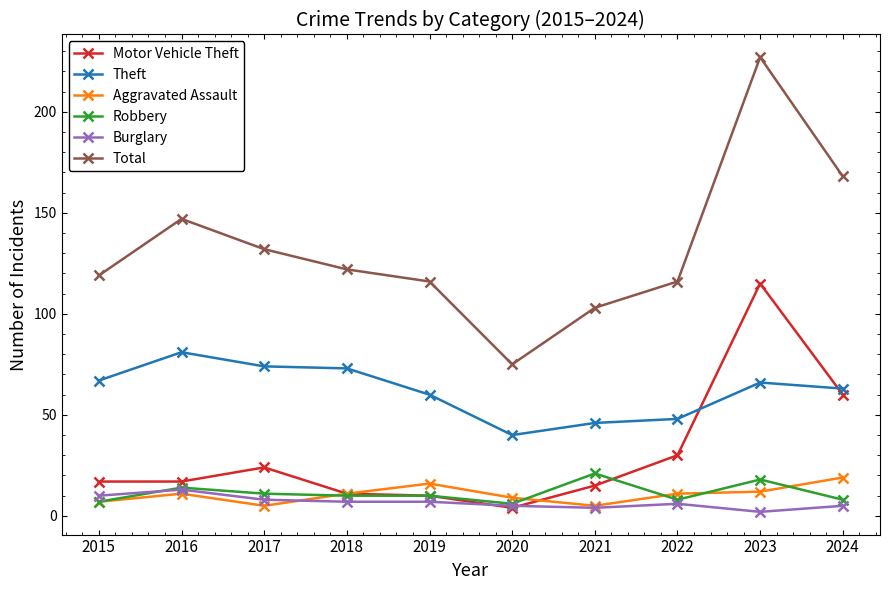

What is the value of the Burglary point at the 2nd from the left?

13